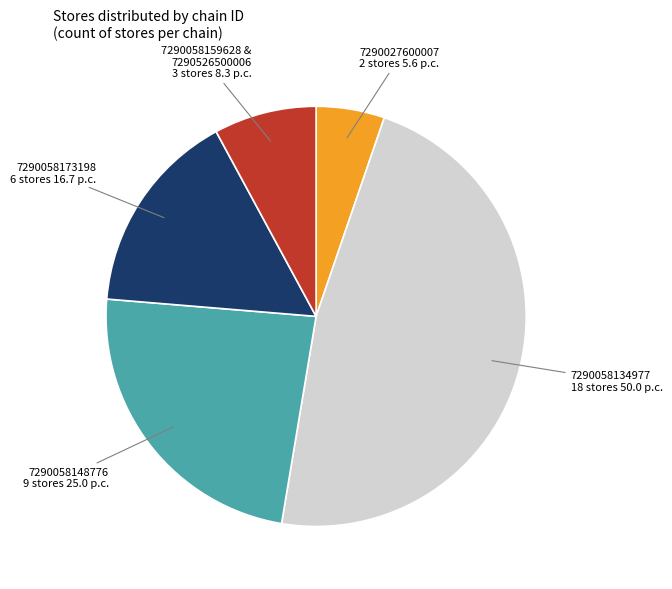

Does any single category account for the majority?

No